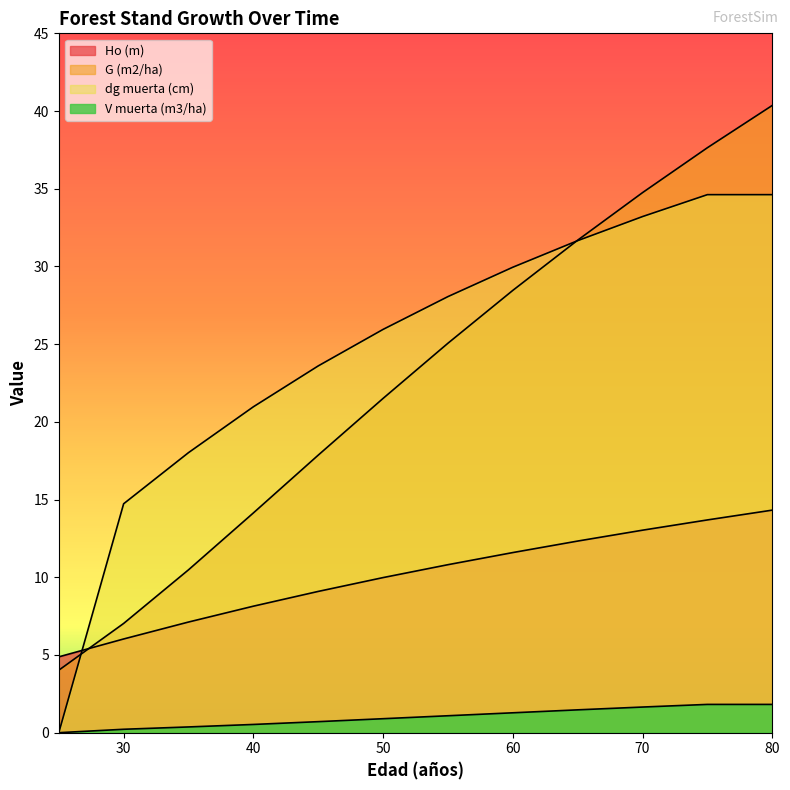

Reading left to right, list all the values displayed in this chart.

Ho (m): 25=4.9	30=6.0	35=7.1	40=8.1	45=9.1	50=10.0	55=10.8	60=11.6	65=12.3	70=13.0	75=13.7	80=14.3
G (m2/ha): 25=4.0	30=7.0	35=10.5	40=14.1	45=17.9	50=21.5	55=25.1	60=28.5	65=31.7	70=34.8	75=37.6	80=40.4
dg muerta (cm): 25=0.0	30=14.7	35=18.0	40=21.0	45=23.6	50=25.9	55=28.1	60=29.9	65=31.7	70=33.2	75=34.6	80=34.6
V muerta (m3/ha): 25=0.0	30=0.2	35=0.4	40=0.5	45=0.7	50=0.9	55=1.1	60=1.3	65=1.5	70=1.6	75=1.8	80=1.8